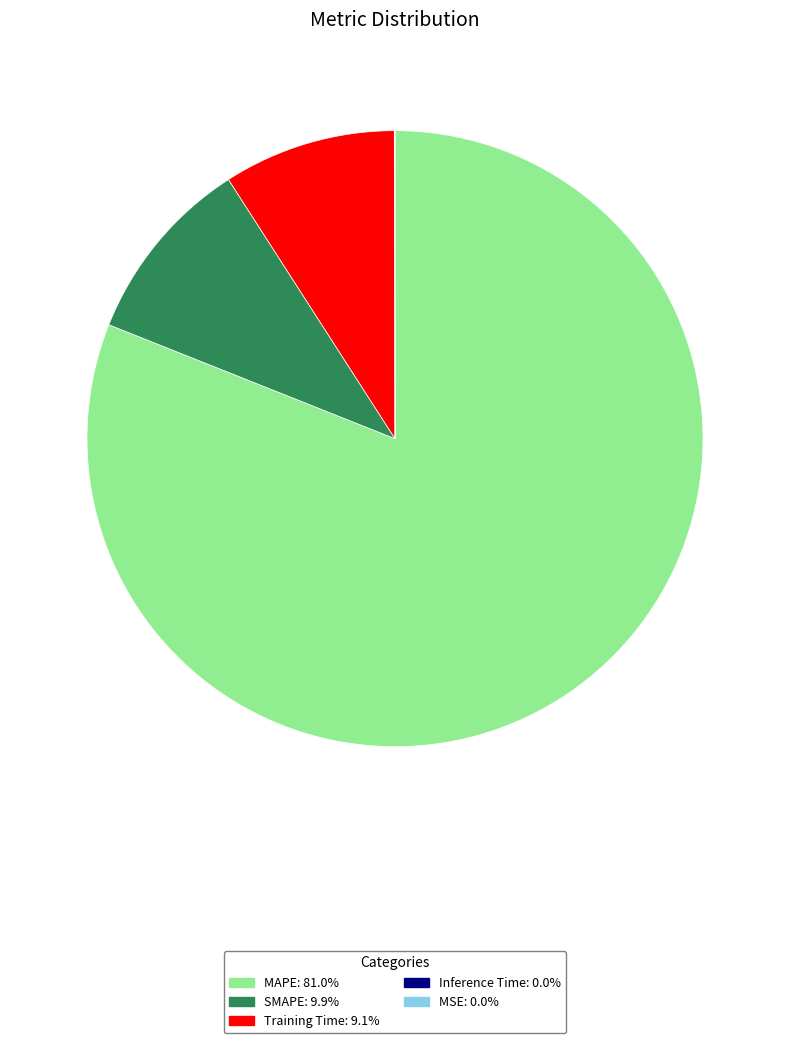

True or false: Training Time accounts for 1% of the total.

False